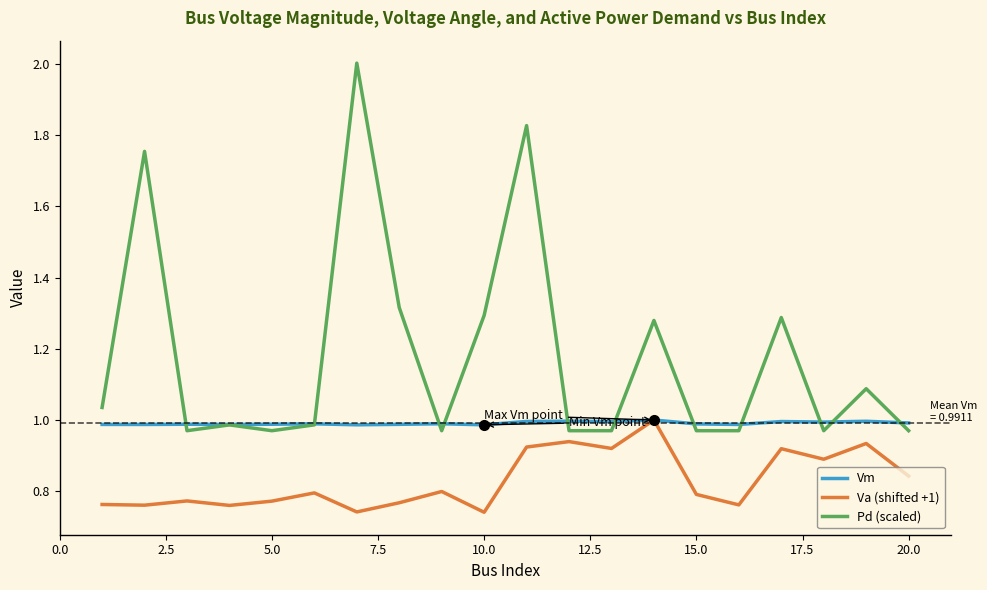

True or false: Pd (scaled) and Va (shifted +1) cross at least once.

False